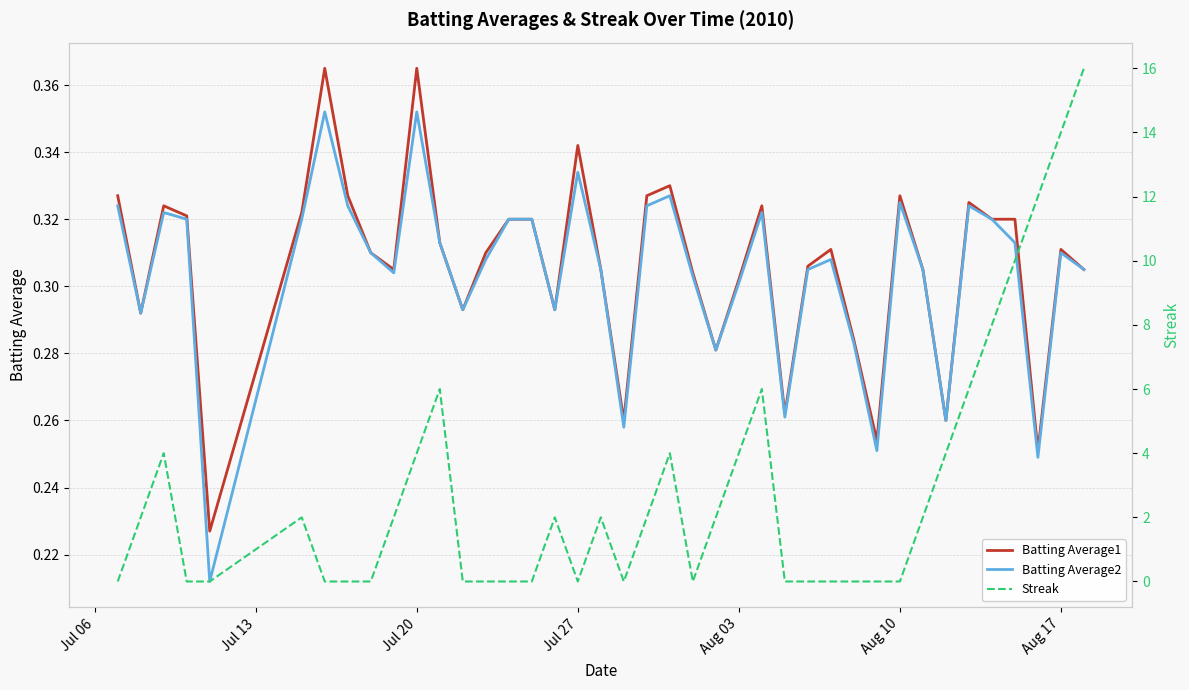

Reading right to left, what are all the values shown in this chart?

Batting Average1: 0.3	0.3	0.3	0.3	0.3	0.3	0.3	0.3	0.3	0.3	0.3	0.3	0.3	0.3	0.3	0.3	0.3	0.3	0.3	0.3	0.3	0.3	0.3	0.3	0.3	0.3	0.3	0.3	0.3	0.4	0.3	0.3	0.3	0.4	0.3	0.2	0.3	0.3	0.3	0.3
Batting Average2: 0.3	0.3	0.2	0.3	0.3	0.3	0.3	0.3	0.3	0.3	0.3	0.3	0.3	0.3	0.3	0.3	0.3	0.3	0.3	0.3	0.3	0.3	0.3	0.3	0.3	0.3	0.3	0.3	0.3	0.4	0.3	0.3	0.3	0.4	0.3	0.2	0.3	0.3	0.3	0.3
Streak: 16.0	14.0	12.0	10.0	8.0	6.0	4.0	2.0	0.0	0.0	0.0	0.0	0.0	0.0	6.0	4.0	2.0	0.0	4.0	2.0	0.0	2.0	0.0	2.0	0.0	0.0	0.0	0.0	6.0	4.0	2.0	0.0	0.0	0.0	2.0	0.0	0.0	4.0	2.0	0.0